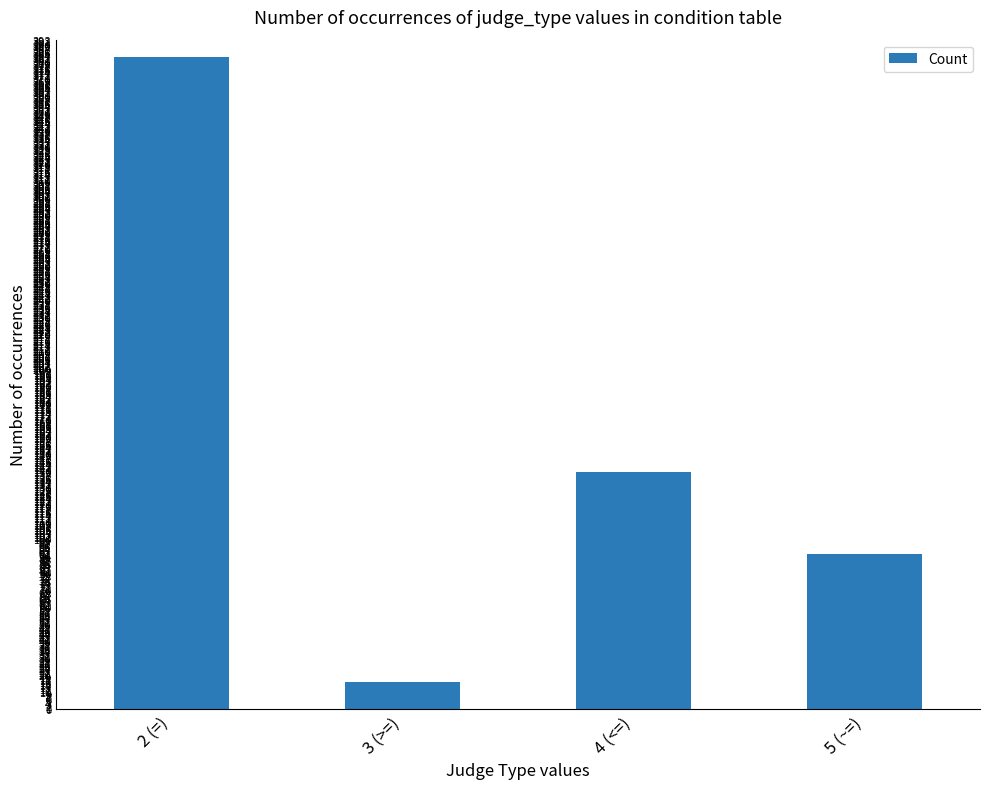

Rank the categories by value from highest to lowest.

2 (=), 4 (<=), 5 (~=), 3 (>=)